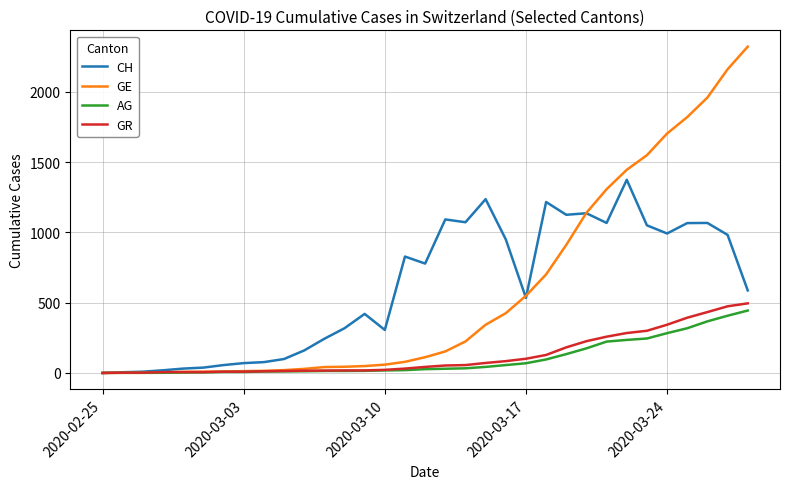

Is this an area chart (filled region under the line)?

No